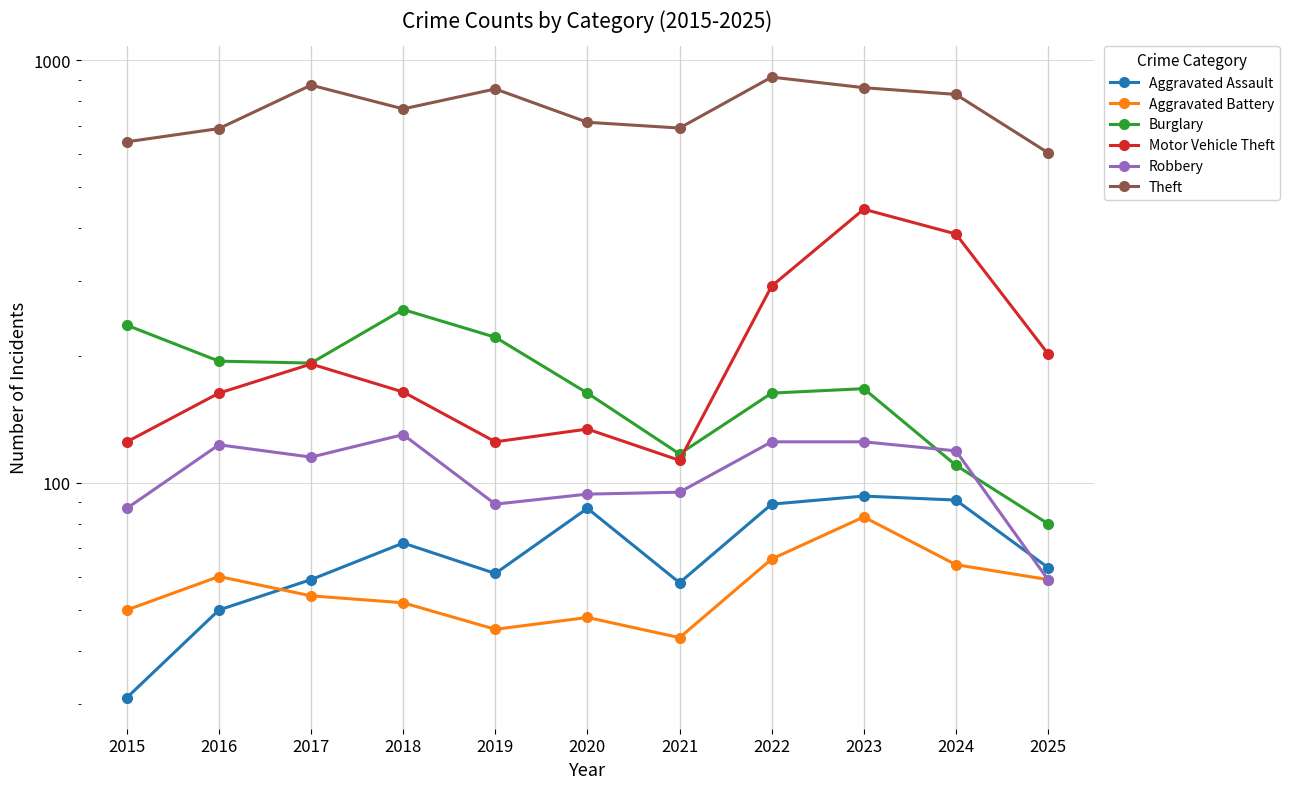

In Motor Vehicle Theft, how many points are higher than both neighbors (excluding endpoints)?

3